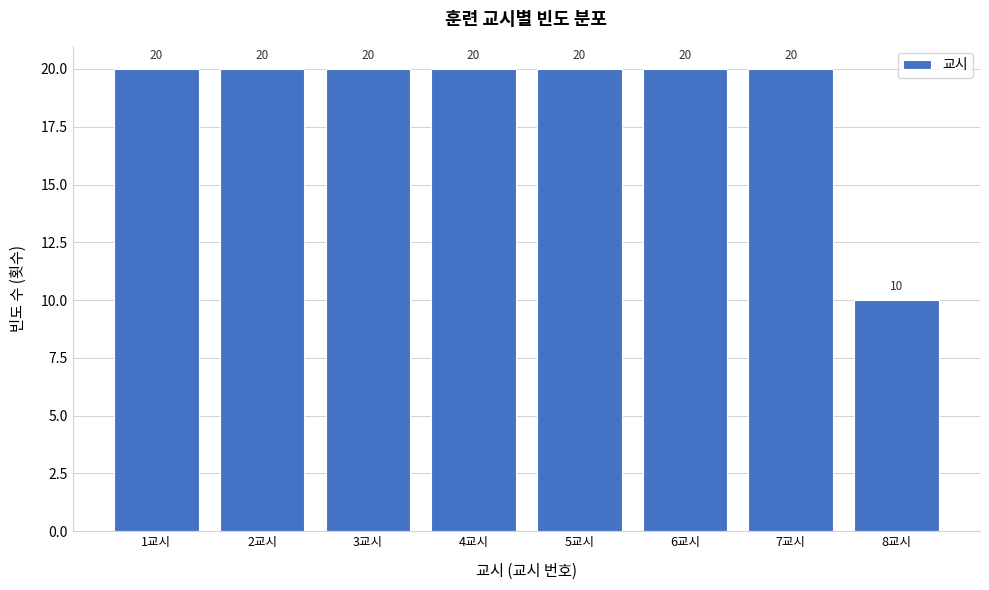

Reading left to right, what are all the values shown in this chart?

1교시=20	2교시=20	3교시=20	4교시=20	5교시=20	6교시=20	7교시=20	8교시=10